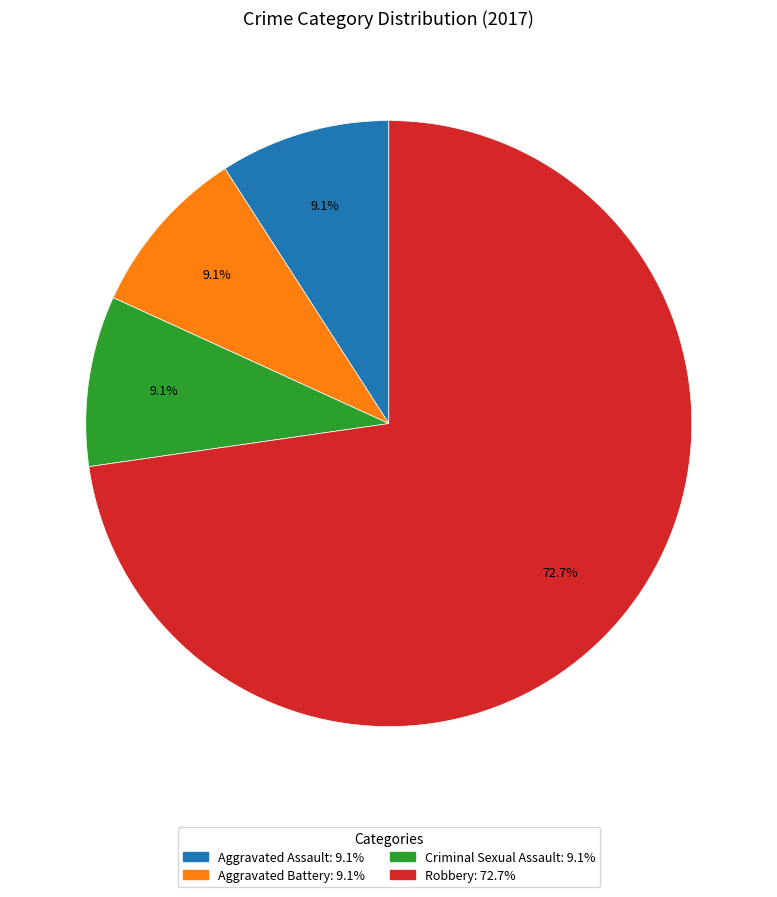

What percentage is NOT represented by Criminal Sexual Assault?

90.9%